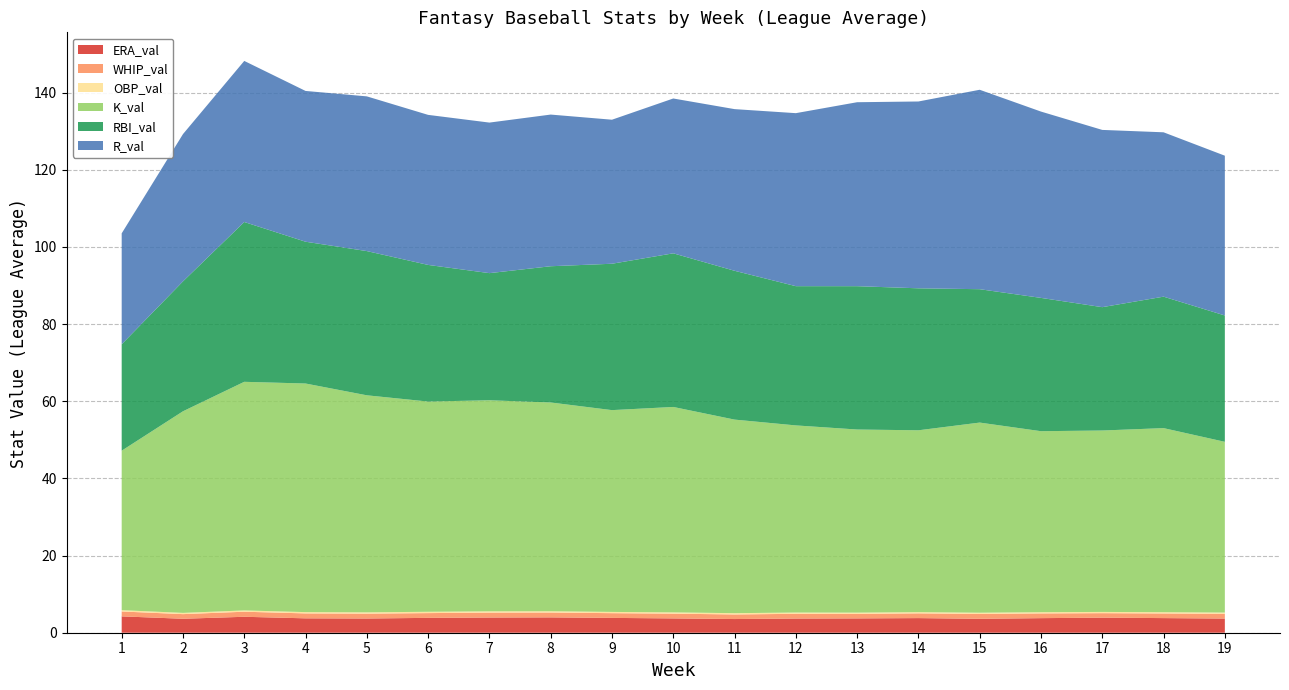

What is the highest value of the ERA_val series?

4.2